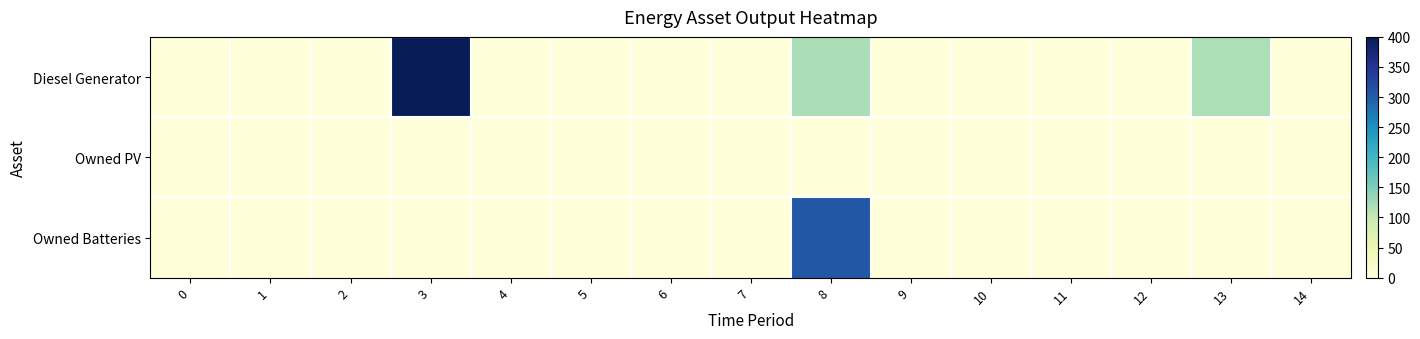

Which has a higher value, 11 or 1?

11